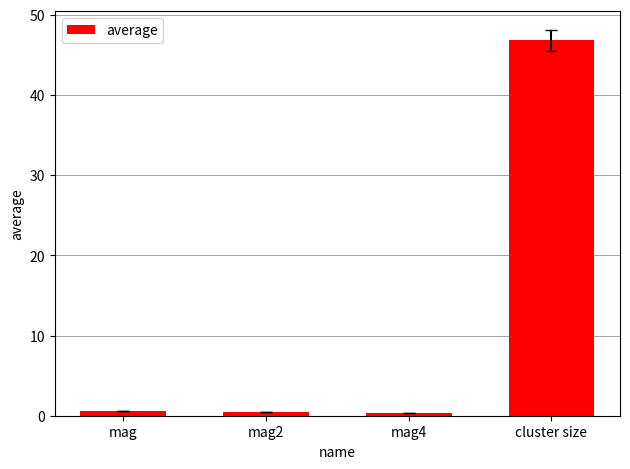

Which category has the highest value across all series?

cluster size